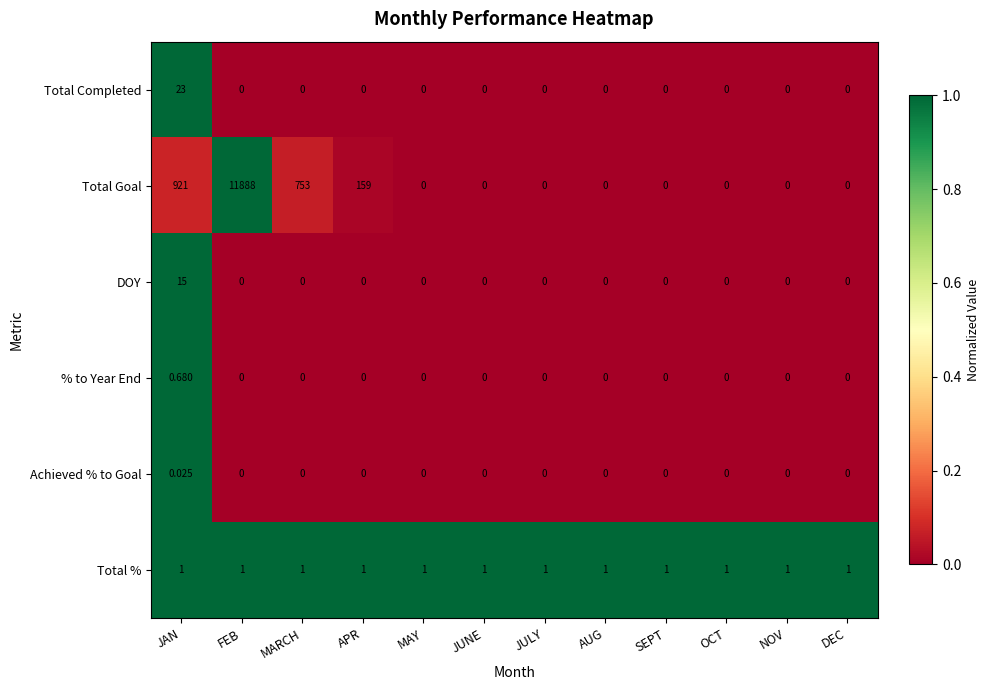

At which category is the sum across all series the highest?

FEB